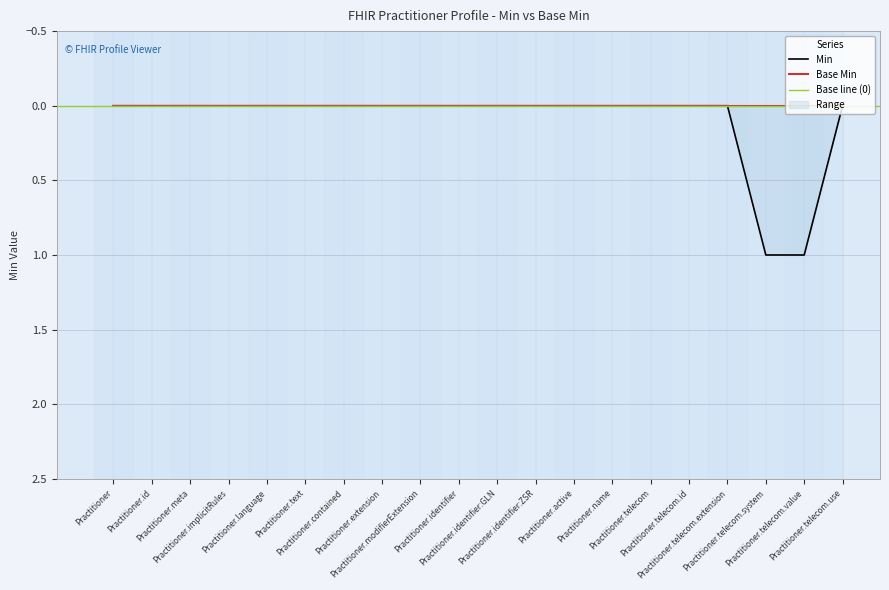

Is it true that the value at Practitioner.active is 0?

True